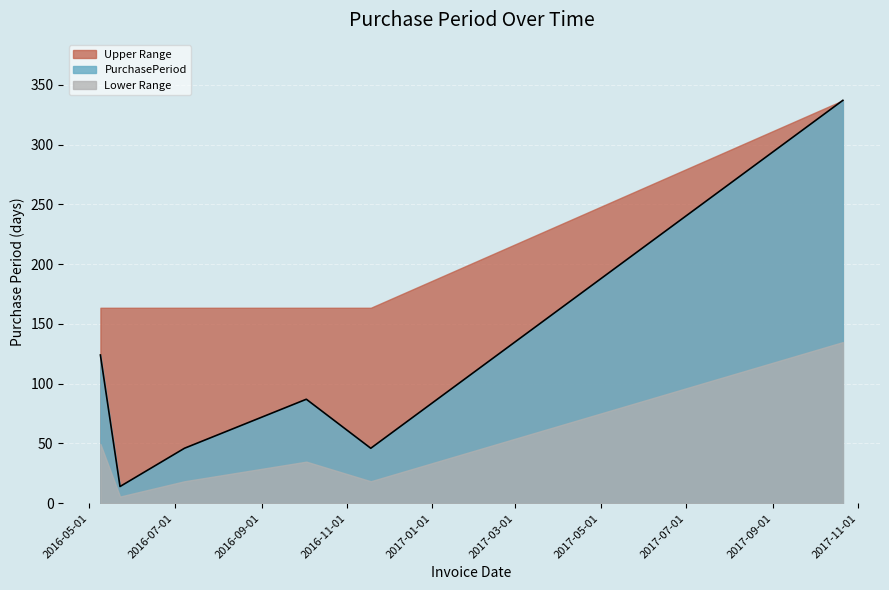

Approximately how many times larger is the value at 2016-05-09 compared to 2016-11-18?

2.7